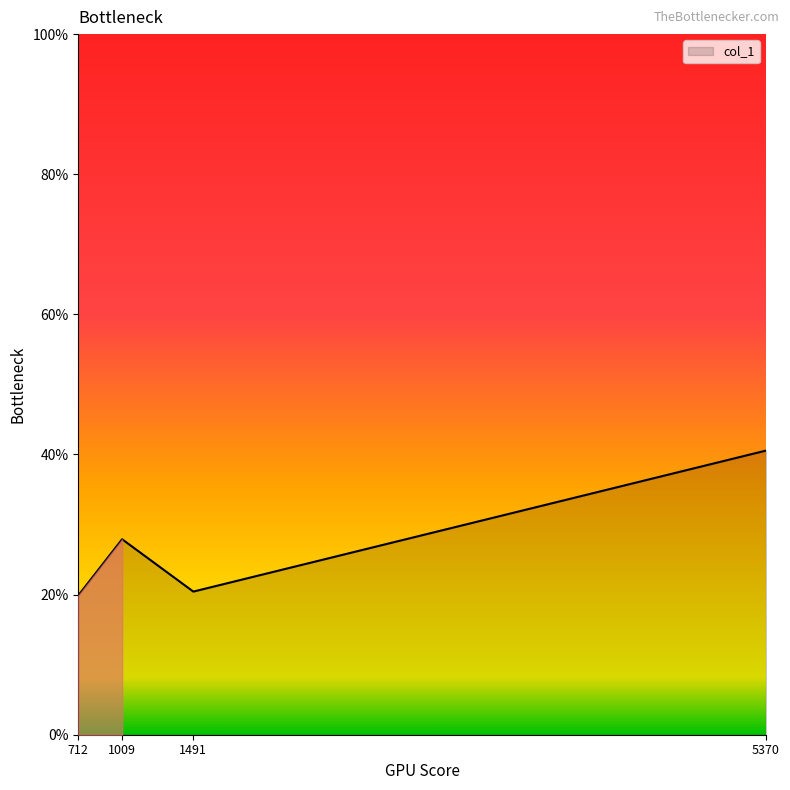

At which category does the data reach its first local peak?

1009